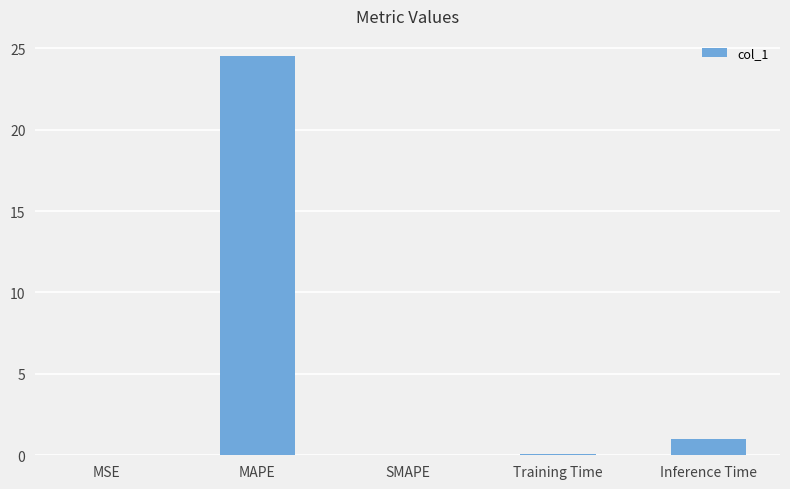

The value at MAPE is 14.5. True or false?

False